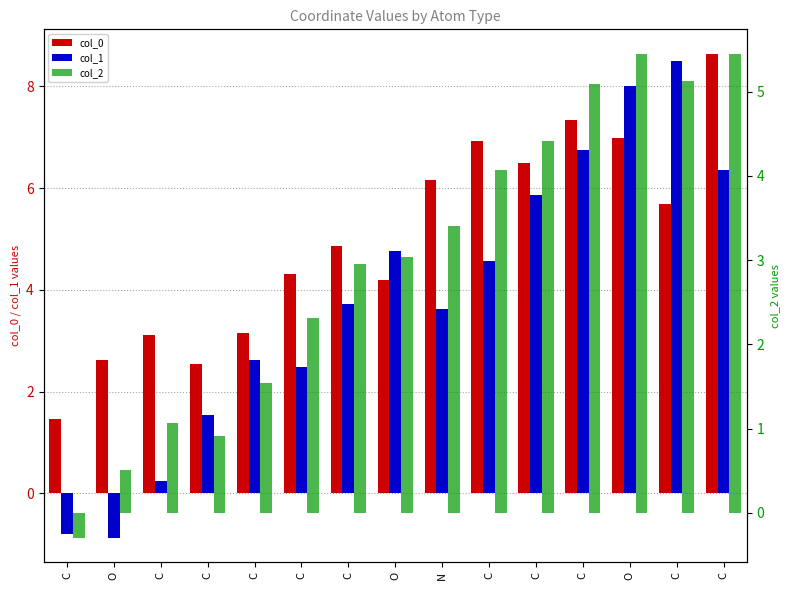

How many data points does each series have?

15